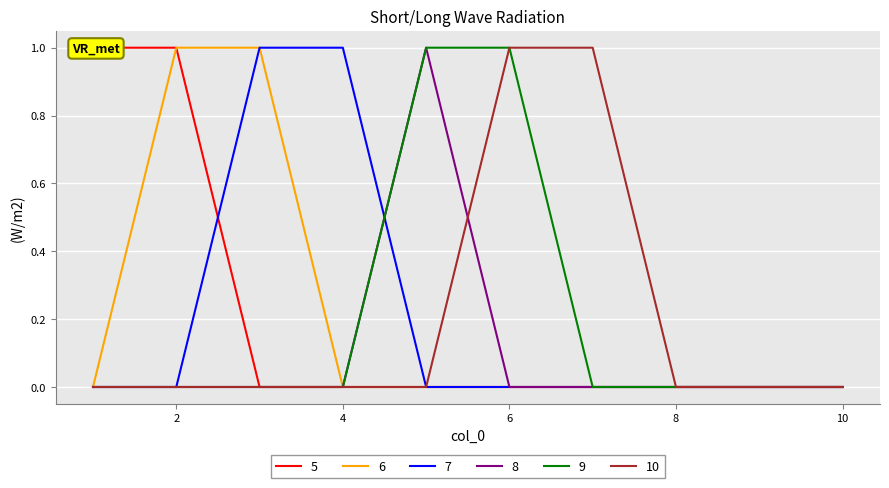

What is the sum of the 6 values at 3 and 6?

1